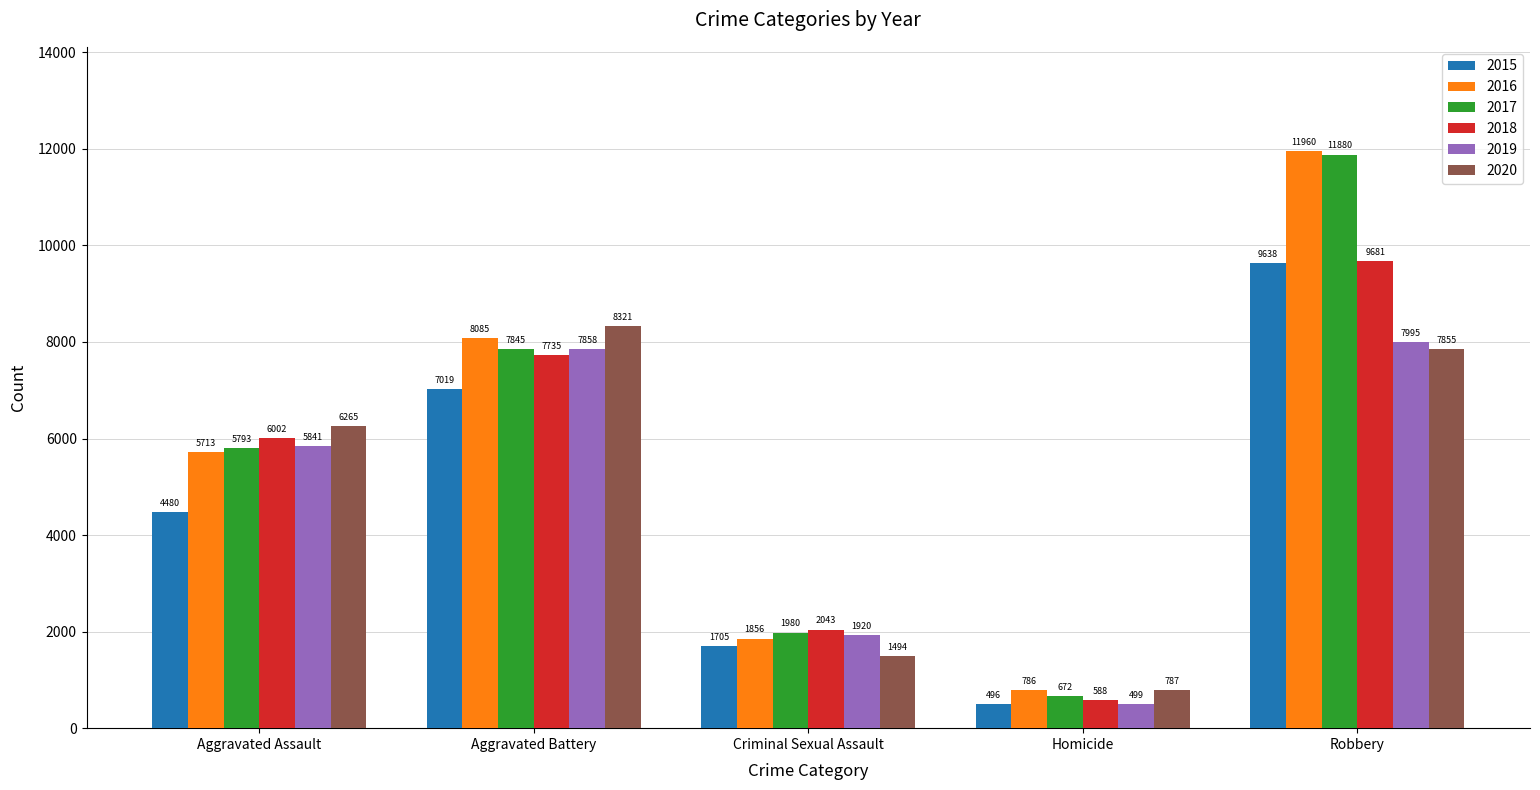

What is the value of the 2015 bar at the 5th from the left?

9638